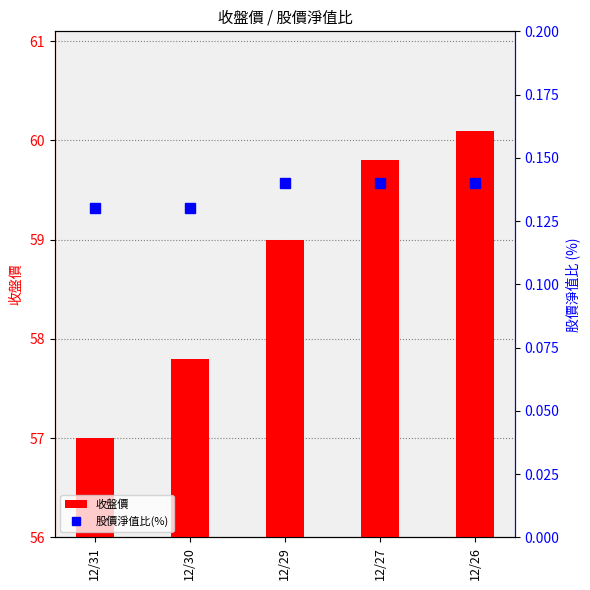

Is it true that 收盤價 equals 101.2 at 12/30?

False